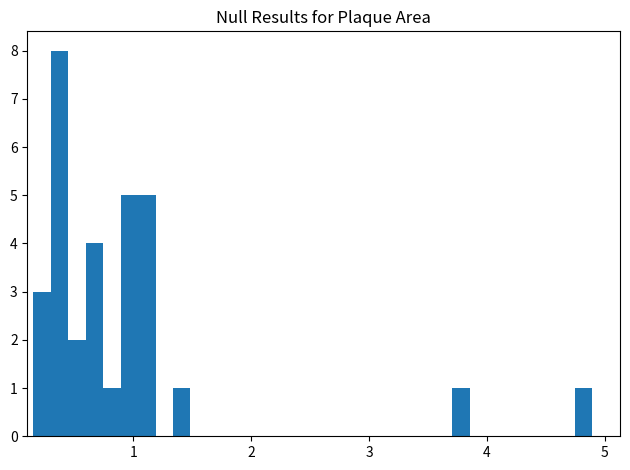

Read against the x-axis, roughly where is the centre of the tallest bar?

0.4